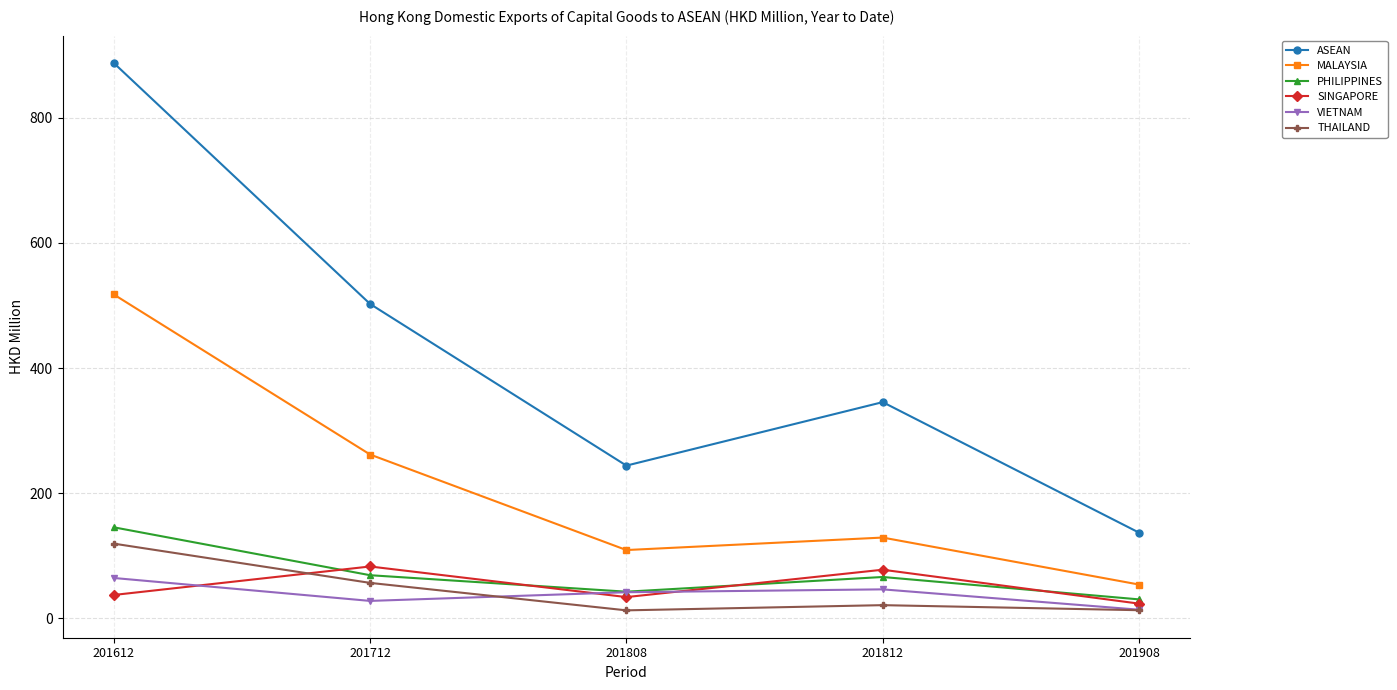

Where is PHILIPPINES nearest to the value 87?

201712